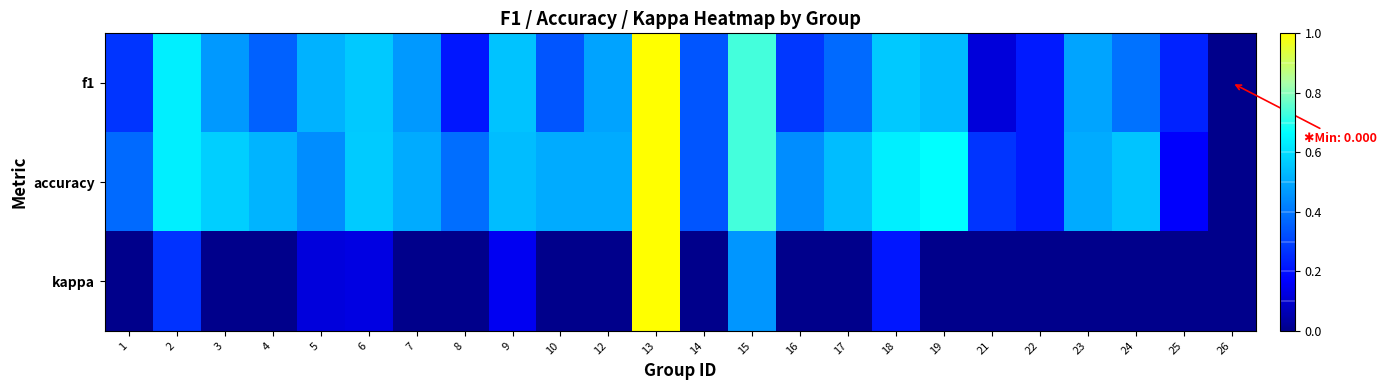

What is the total value across all series at 22?

-0.1